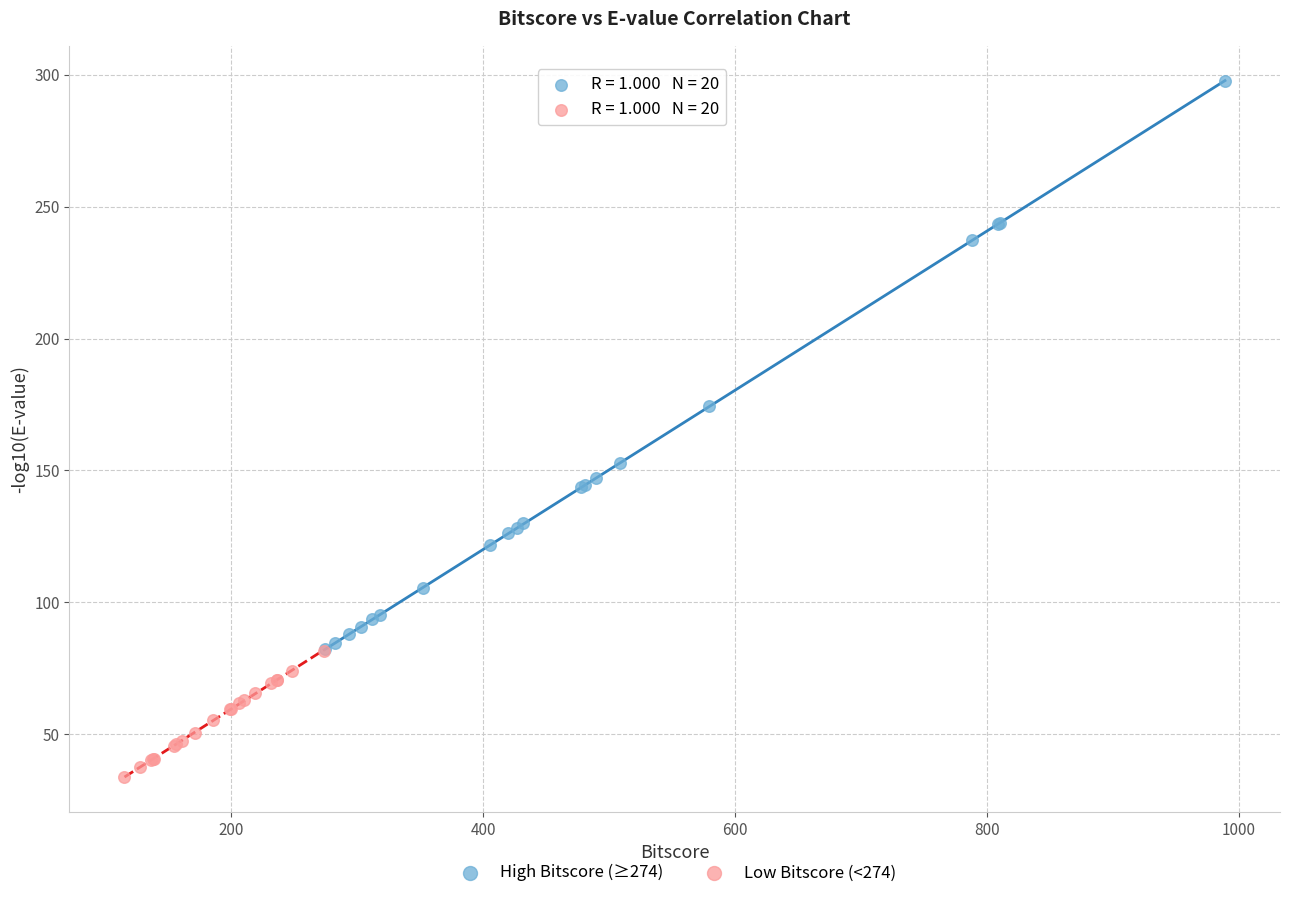

What are all the series names shown in the legend?

High Bitscore (≥274), Low Bitscore (<274)